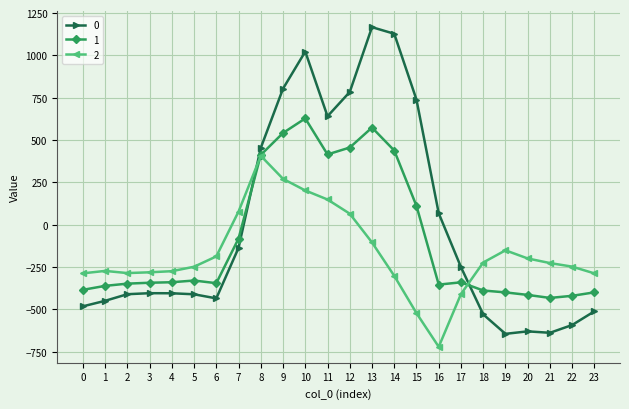

Rank the series by their average value, from highest to lowest.

0, 1, 2